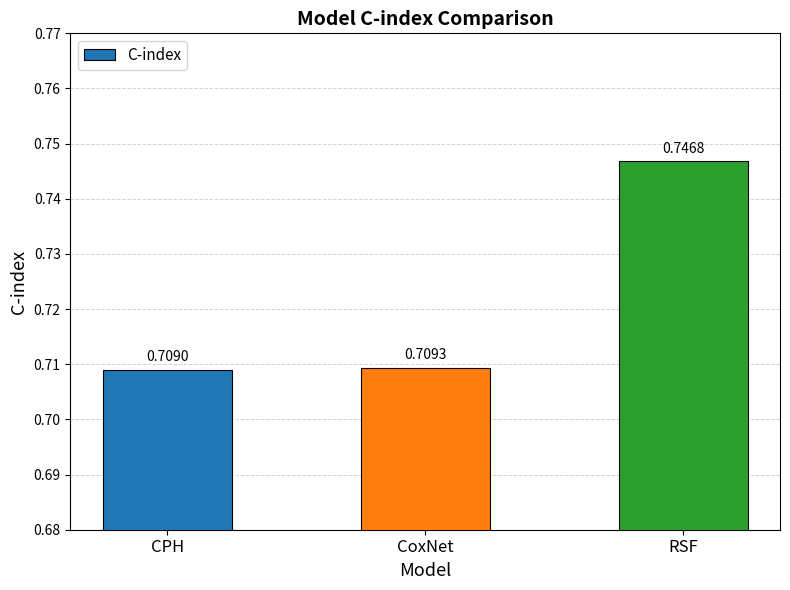

What is the label of the 2nd bar from the left?

CoxNet